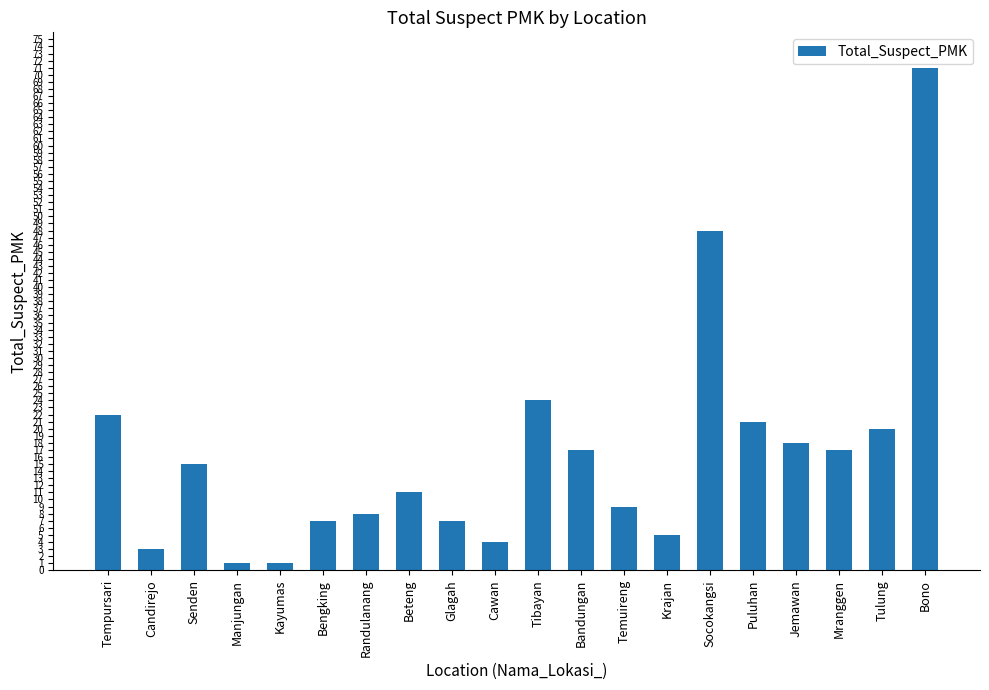

How many bars are there in total?

20